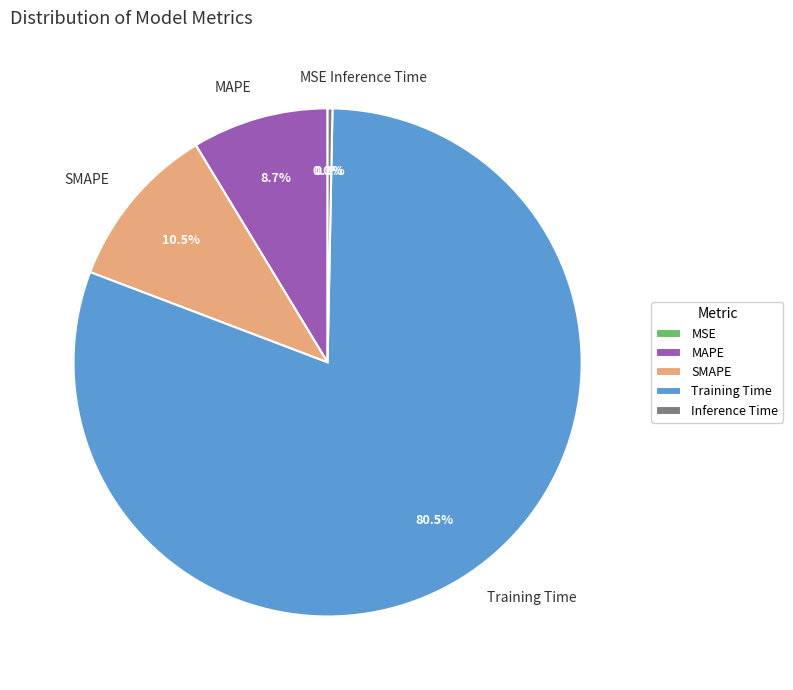

Is Inference Time the majority of the pie?

No